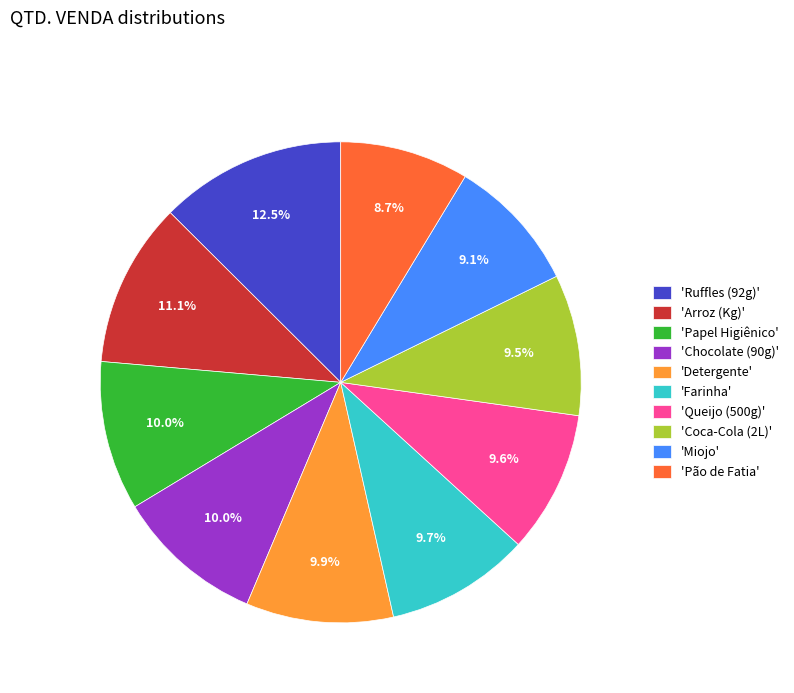

Is the sum of 'Coca-Cola (2L)' and 'Farinha' greater than half?

No